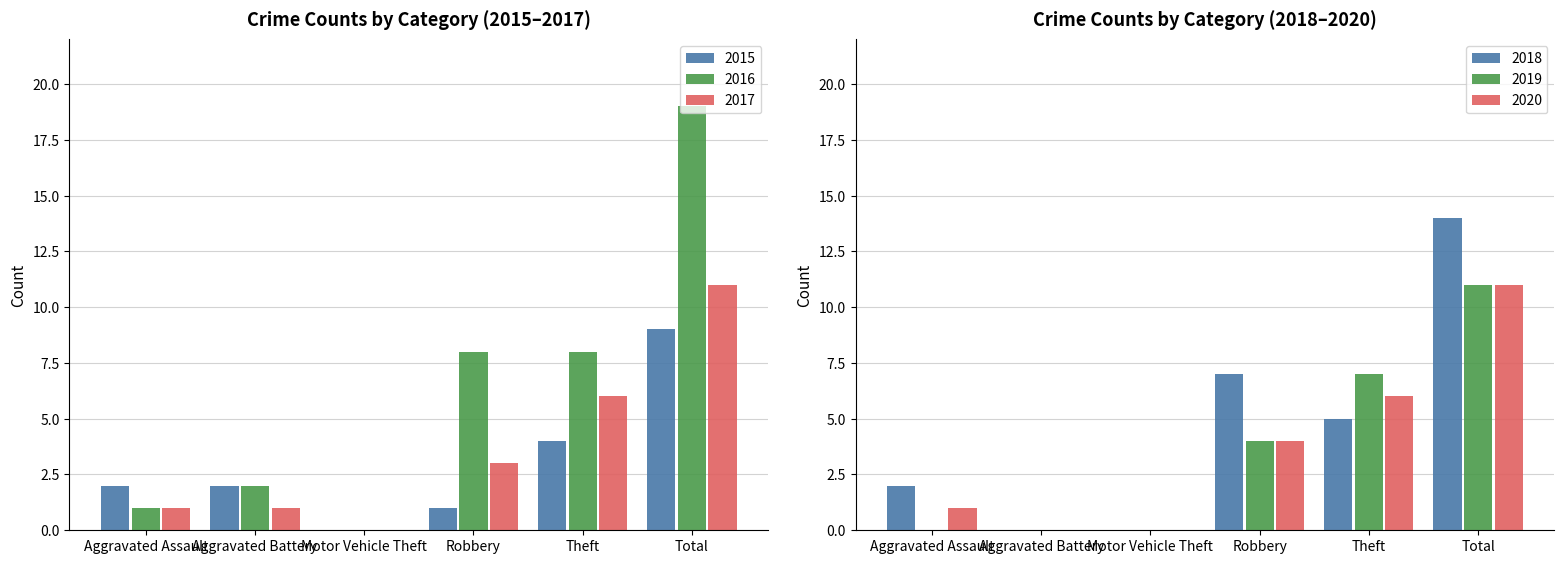

What is the label of the 5th bar from the left?

Theft